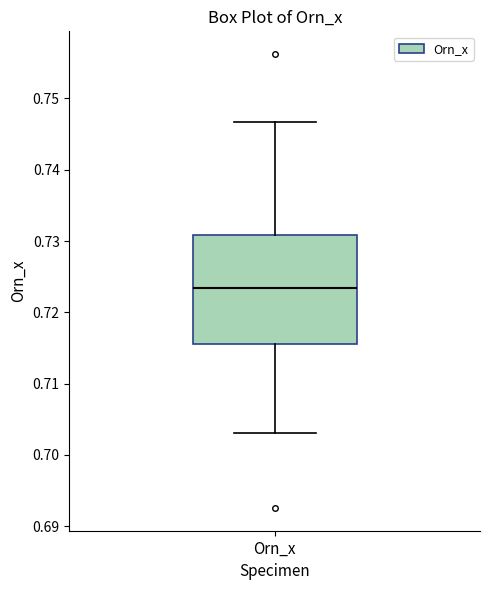

Transcribe this box plot: give where the median line is, the range the box spans, and where the two whiskers end, as read against the y-axis. The values are not printed on the chart, so give them approximately, as read against the axis.

median 0.723, box 0.716 to 0.731, whiskers 0.703 to 0.747